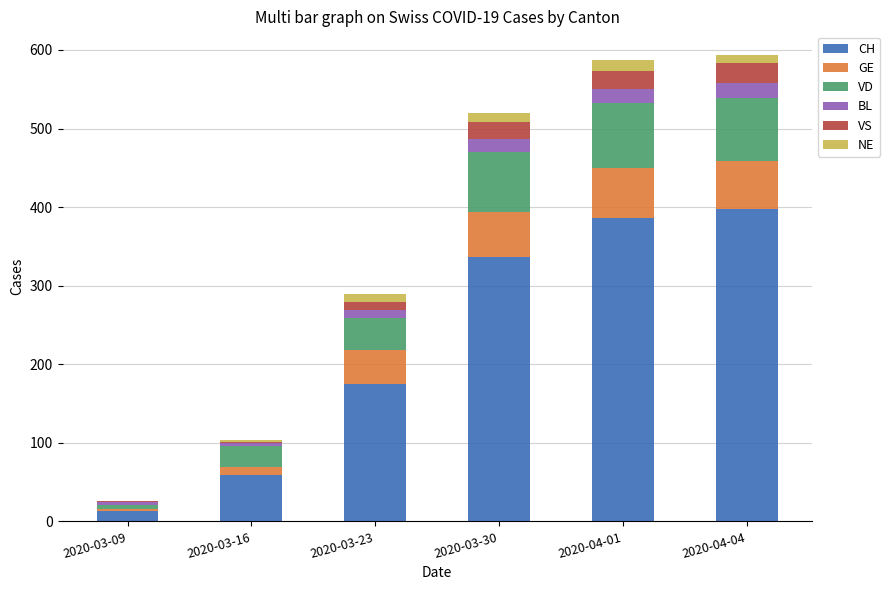

The CH series shows 309 at 2020-03-23. True or false?

False